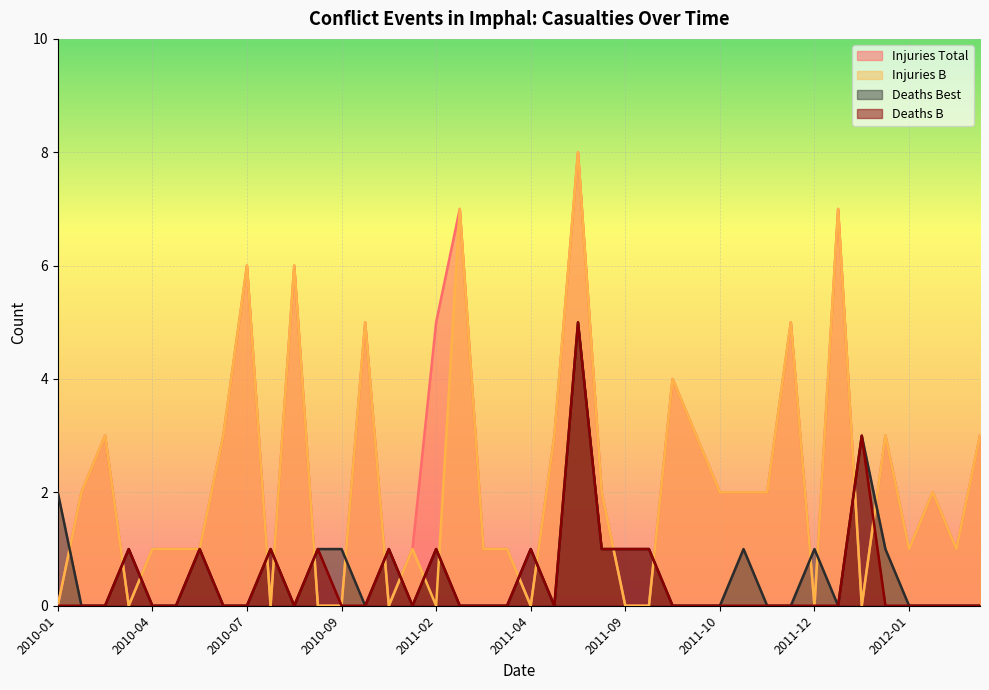

Which series has the largest total across all categories?

Injuries Total